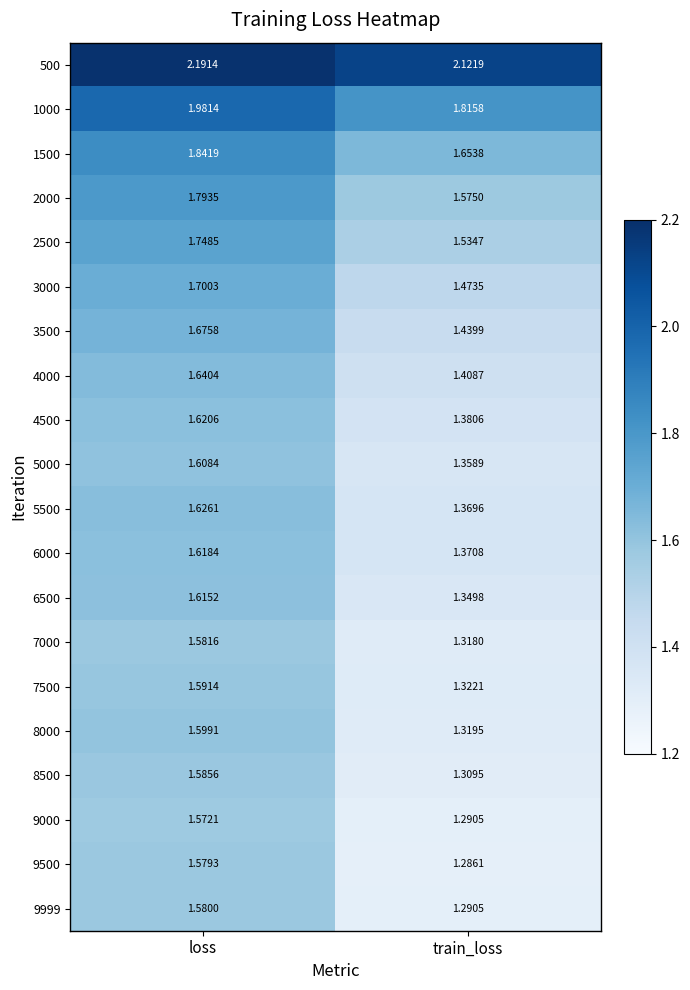

Which series has the largest range (max minus min)?

9500